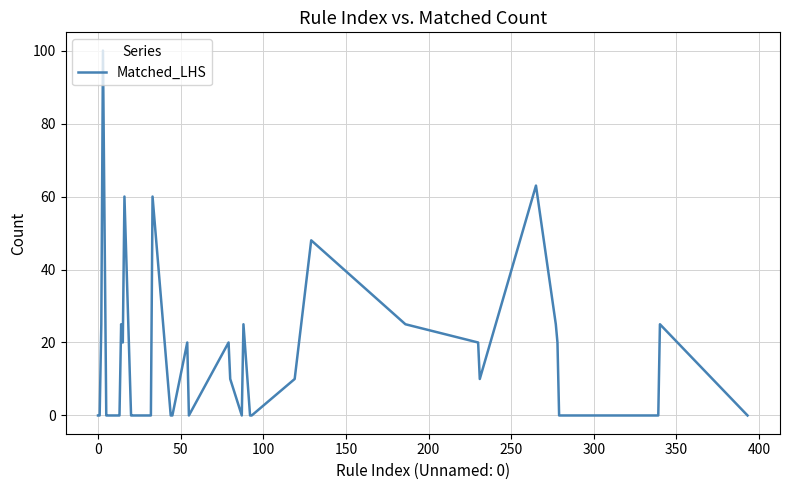

What is the difference between the maximum and minimum values?

100